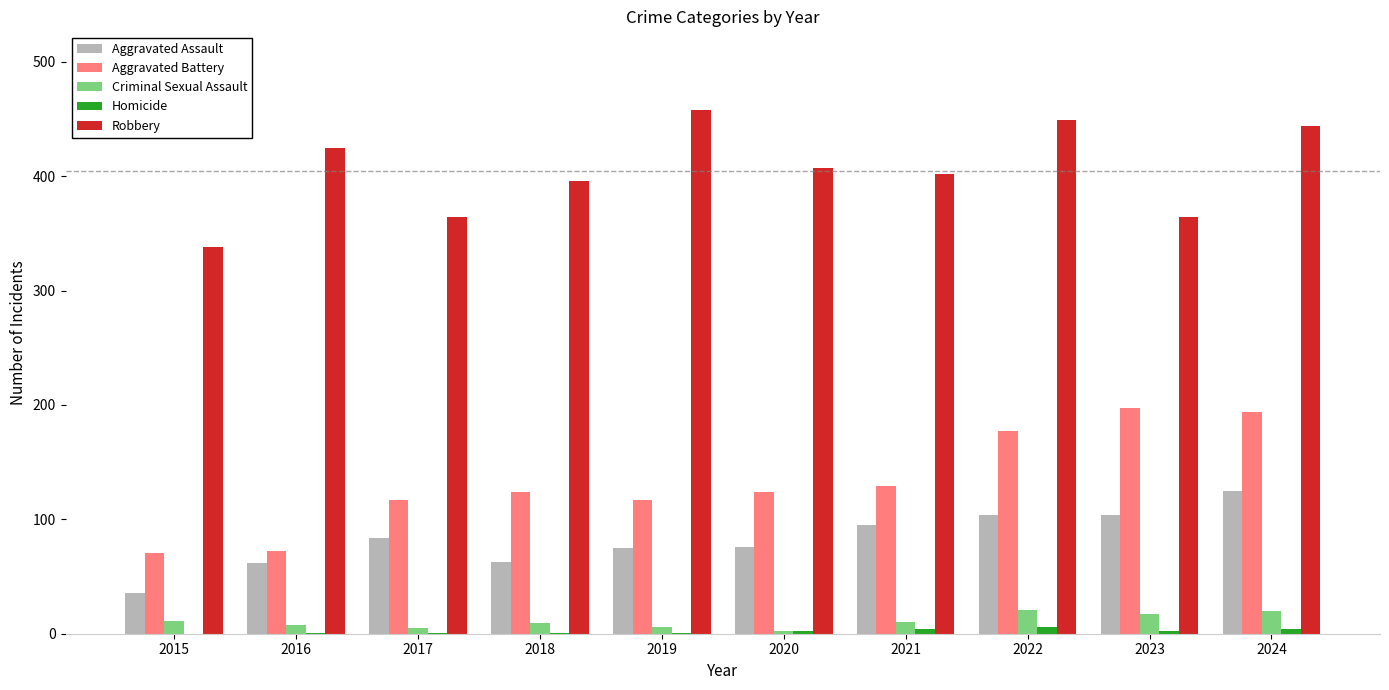

What is the spread (max minus min) of values at 2017?

363